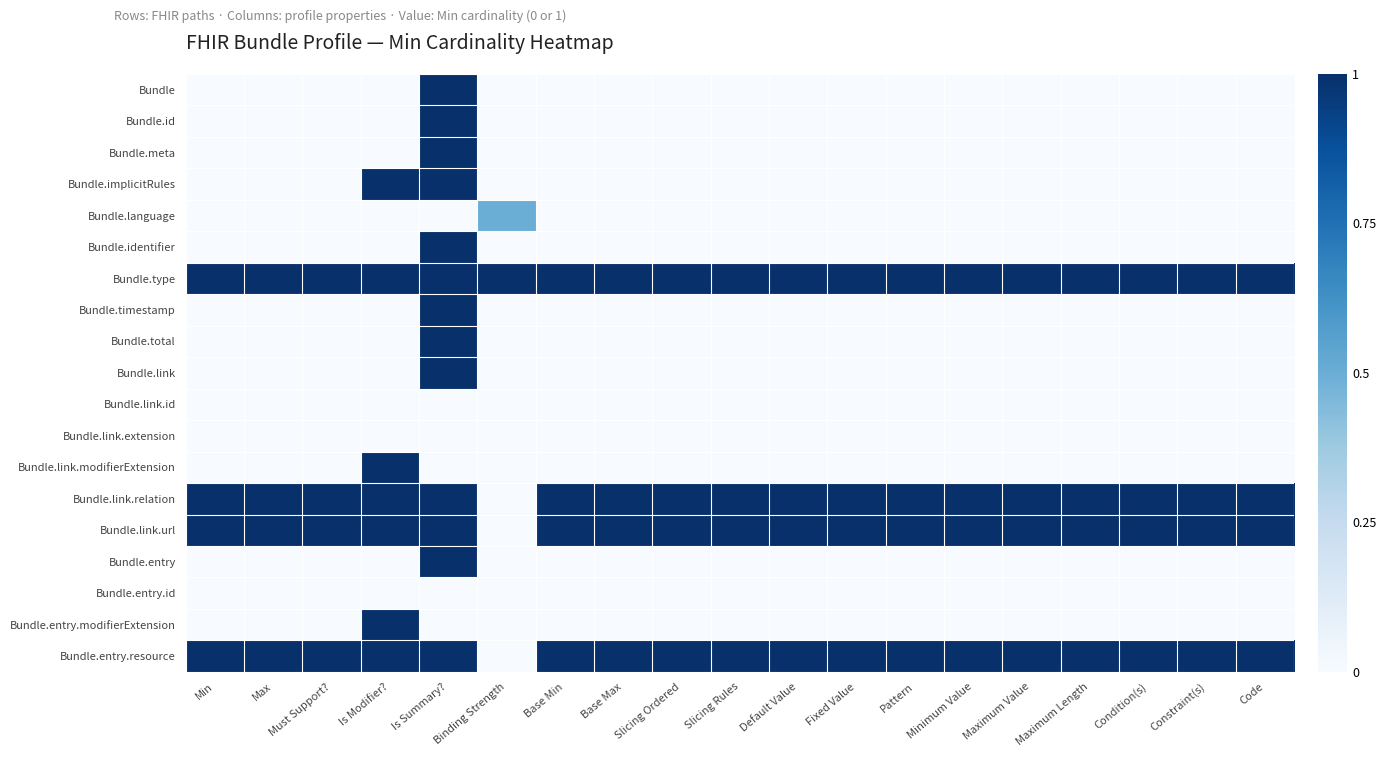

Reading right to left, what are all the values shown in this chart?

Bundle: Code=0.0	Constraint(s)=0.0	Condition(s)=0.0	Maximum Length=0.0	Maximum Value=0.0	Minimum Value=0.0	Pattern=0.0	Fixed Value=0.0	Default Value=0.0	Slicing Rules=0.0	Slicing Ordered=0.0	Base Max=0.0	Base Min=0.0	Binding Strength=0.0	Is Summary?=1.0	Is Modifier?=0.0	Must Support?=0.0	Max=0.0	Min=0.0
Bundle.id: Code=0.0	Constraint(s)=0.0	Condition(s)=0.0	Maximum Length=0.0	Maximum Value=0.0	Minimum Value=0.0	Pattern=0.0	Fixed Value=0.0	Default Value=0.0	Slicing Rules=0.0	Slicing Ordered=0.0	Base Max=0.0	Base Min=0.0	Binding Strength=0.0	Is Summary?=1.0	Is Modifier?=0.0	Must Support?=0.0	Max=0.0	Min=0.0
Bundle.meta: Code=0.0	Constraint(s)=0.0	Condition(s)=0.0	Maximum Length=0.0	Maximum Value=0.0	Minimum Value=0.0	Pattern=0.0	Fixed Value=0.0	Default Value=0.0	Slicing Rules=0.0	Slicing Ordered=0.0	Base Max=0.0	Base Min=0.0	Binding Strength=0.0	Is Summary?=1.0	Is Modifier?=0.0	Must Support?=0.0	Max=0.0	Min=0.0
Bundle.implicitRules: Code=0.0	Constraint(s)=0.0	Condition(s)=0.0	Maximum Length=0.0	Maximum Value=0.0	Minimum Value=0.0	Pattern=0.0	Fixed Value=0.0	Default Value=0.0	Slicing Rules=0.0	Slicing Ordered=0.0	Base Max=0.0	Base Min=0.0	Binding Strength=0.0	Is Summary?=1.0	Is Modifier?=1.0	Must Support?=0.0	Max=0.0	Min=0.0
Bundle.language: Code=0.0	Constraint(s)=0.0	Condition(s)=0.0	Maximum Length=0.0	Maximum Value=0.0	Minimum Value=0.0	Pattern=0.0	Fixed Value=0.0	Default Value=0.0	Slicing Rules=0.0	Slicing Ordered=0.0	Base Max=0.0	Base Min=0.0	Binding Strength=0.5	Is Summary?=0.0	Is Modifier?=0.0	Must Support?=0.0	Max=0.0	Min=0.0
Bundle.identifier: Code=0.0	Constraint(s)=0.0	Condition(s)=0.0	Maximum Length=0.0	Maximum Value=0.0	Minimum Value=0.0	Pattern=0.0	Fixed Value=0.0	Default Value=0.0	Slicing Rules=0.0	Slicing Ordered=0.0	Base Max=0.0	Base Min=0.0	Binding Strength=0.0	Is Summary?=1.0	Is Modifier?=0.0	Must Support?=0.0	Max=0.0	Min=0.0
Bundle.type: Code=1.0	Constraint(s)=1.0	Condition(s)=1.0	Maximum Length=1.0	Maximum Value=1.0	Minimum Value=1.0	Pattern=1.0	Fixed Value=1.0	Default Value=1.0	Slicing Rules=1.0	Slicing Ordered=1.0	Base Max=1.0	Base Min=1.0	Binding Strength=1.0	Is Summary?=1.0	Is Modifier?=1.0	Must Support?=1.0	Max=1.0	Min=1.0
Bundle.timestamp: Code=0.0	Constraint(s)=0.0	Condition(s)=0.0	Maximum Length=0.0	Maximum Value=0.0	Minimum Value=0.0	Pattern=0.0	Fixed Value=0.0	Default Value=0.0	Slicing Rules=0.0	Slicing Ordered=0.0	Base Max=0.0	Base Min=0.0	Binding Strength=0.0	Is Summary?=1.0	Is Modifier?=0.0	Must Support?=0.0	Max=0.0	Min=0.0
Bundle.total: Code=0.0	Constraint(s)=0.0	Condition(s)=0.0	Maximum Length=0.0	Maximum Value=0.0	Minimum Value=0.0	Pattern=0.0	Fixed Value=0.0	Default Value=0.0	Slicing Rules=0.0	Slicing Ordered=0.0	Base Max=0.0	Base Min=0.0	Binding Strength=0.0	Is Summary?=1.0	Is Modifier?=0.0	Must Support?=0.0	Max=0.0	Min=0.0
Bundle.link: Code=0.0	Constraint(s)=0.0	Condition(s)=0.0	Maximum Length=0.0	Maximum Value=0.0	Minimum Value=0.0	Pattern=0.0	Fixed Value=0.0	Default Value=0.0	Slicing Rules=0.0	Slicing Ordered=0.0	Base Max=0.0	Base Min=0.0	Binding Strength=0.0	Is Summary?=1.0	Is Modifier?=0.0	Must Support?=0.0	Max=0.0	Min=0.0
Bundle.link.id: Code=0.0	Constraint(s)=0.0	Condition(s)=0.0	Maximum Length=0.0	Maximum Value=0.0	Minimum Value=0.0	Pattern=0.0	Fixed Value=0.0	Default Value=0.0	Slicing Rules=0.0	Slicing Ordered=0.0	Base Max=0.0	Base Min=0.0	Binding Strength=0.0	Is Summary?=0.0	Is Modifier?=0.0	Must Support?=0.0	Max=0.0	Min=0.0
Bundle.link.extension: Code=0.0	Constraint(s)=0.0	Condition(s)=0.0	Maximum Length=0.0	Maximum Value=0.0	Minimum Value=0.0	Pattern=0.0	Fixed Value=0.0	Default Value=0.0	Slicing Rules=0.0	Slicing Ordered=0.0	Base Max=0.0	Base Min=0.0	Binding Strength=0.0	Is Summary?=0.0	Is Modifier?=0.0	Must Support?=0.0	Max=0.0	Min=0.0
Bundle.link.modifierExtension: Code=0.0	Constraint(s)=0.0	Condition(s)=0.0	Maximum Length=0.0	Maximum Value=0.0	Minimum Value=0.0	Pattern=0.0	Fixed Value=0.0	Default Value=0.0	Slicing Rules=0.0	Slicing Ordered=0.0	Base Max=0.0	Base Min=0.0	Binding Strength=0.0	Is Summary?=0.0	Is Modifier?=1.0	Must Support?=0.0	Max=0.0	Min=0.0
Bundle.link.relation: Code=1.0	Constraint(s)=1.0	Condition(s)=1.0	Maximum Length=1.0	Maximum Value=1.0	Minimum Value=1.0	Pattern=1.0	Fixed Value=1.0	Default Value=1.0	Slicing Rules=1.0	Slicing Ordered=1.0	Base Max=1.0	Base Min=1.0	Binding Strength=0.0	Is Summary?=1.0	Is Modifier?=1.0	Must Support?=1.0	Max=1.0	Min=1.0
Bundle.link.url: Code=1.0	Constraint(s)=1.0	Condition(s)=1.0	Maximum Length=1.0	Maximum Value=1.0	Minimum Value=1.0	Pattern=1.0	Fixed Value=1.0	Default Value=1.0	Slicing Rules=1.0	Slicing Ordered=1.0	Base Max=1.0	Base Min=1.0	Binding Strength=0.0	Is Summary?=1.0	Is Modifier?=1.0	Must Support?=1.0	Max=1.0	Min=1.0
Bundle.entry: Code=0.0	Constraint(s)=0.0	Condition(s)=0.0	Maximum Length=0.0	Maximum Value=0.0	Minimum Value=0.0	Pattern=0.0	Fixed Value=0.0	Default Value=0.0	Slicing Rules=0.0	Slicing Ordered=0.0	Base Max=0.0	Base Min=0.0	Binding Strength=0.0	Is Summary?=1.0	Is Modifier?=0.0	Must Support?=0.0	Max=0.0	Min=0.0
Bundle.entry.id: Code=0.0	Constraint(s)=0.0	Condition(s)=0.0	Maximum Length=0.0	Maximum Value=0.0	Minimum Value=0.0	Pattern=0.0	Fixed Value=0.0	Default Value=0.0	Slicing Rules=0.0	Slicing Ordered=0.0	Base Max=0.0	Base Min=0.0	Binding Strength=0.0	Is Summary?=0.0	Is Modifier?=0.0	Must Support?=0.0	Max=0.0	Min=0.0
Bundle.entry.modifierExtension: Code=0.0	Constraint(s)=0.0	Condition(s)=0.0	Maximum Length=0.0	Maximum Value=0.0	Minimum Value=0.0	Pattern=0.0	Fixed Value=0.0	Default Value=0.0	Slicing Rules=0.0	Slicing Ordered=0.0	Base Max=0.0	Base Min=0.0	Binding Strength=0.0	Is Summary?=0.0	Is Modifier?=1.0	Must Support?=0.0	Max=0.0	Min=0.0
Bundle.entry.resource: Code=1.0	Constraint(s)=1.0	Condition(s)=1.0	Maximum Length=1.0	Maximum Value=1.0	Minimum Value=1.0	Pattern=1.0	Fixed Value=1.0	Default Value=1.0	Slicing Rules=1.0	Slicing Ordered=1.0	Base Max=1.0	Base Min=1.0	Binding Strength=0.0	Is Summary?=1.0	Is Modifier?=1.0	Must Support?=1.0	Max=1.0	Min=1.0